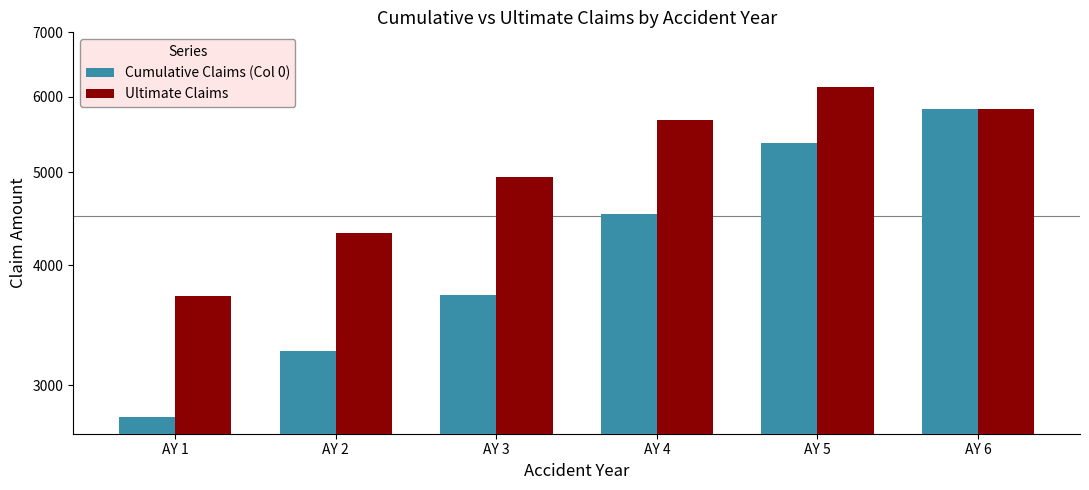

The Cumulative Claims (Col 0) series shows 5044 at AY 2. True or false?

False